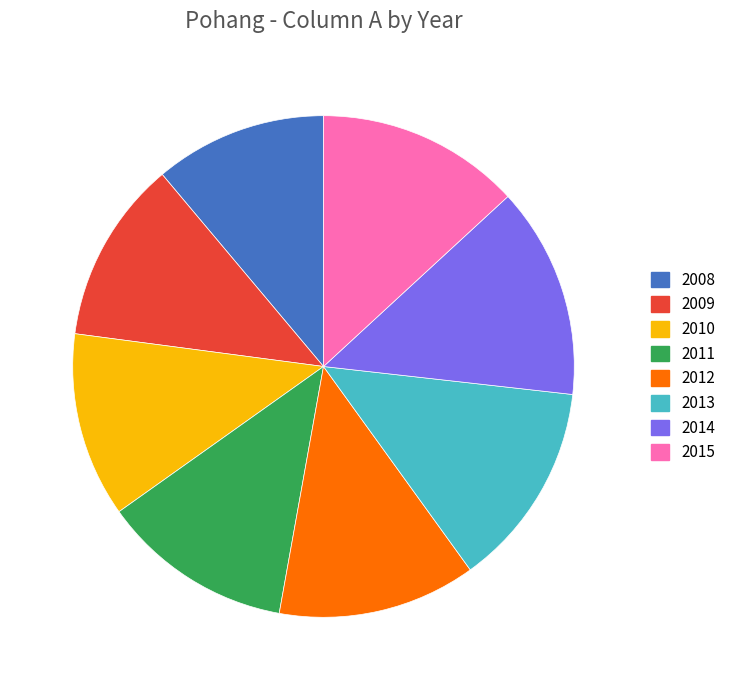

Which category has the smallest portion of the pie?

2008